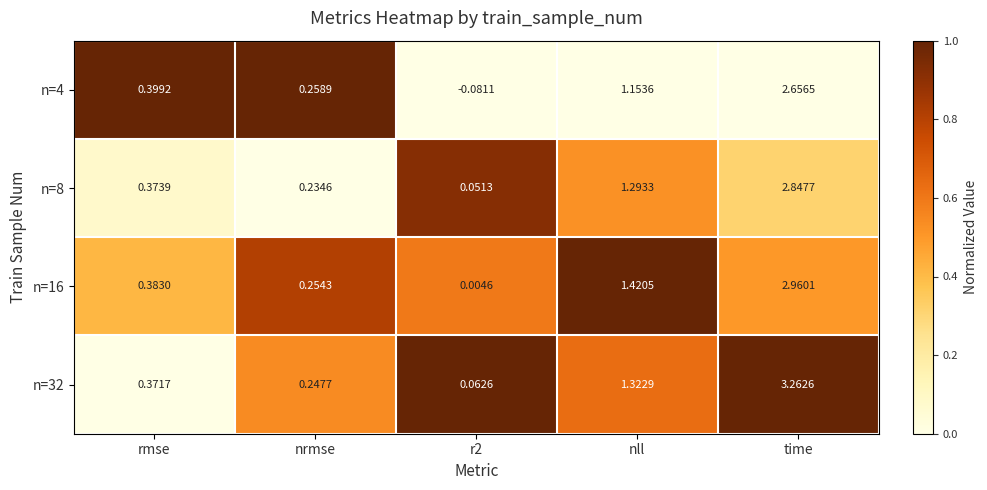

Where is n=16 nearest to the value 1?

nll